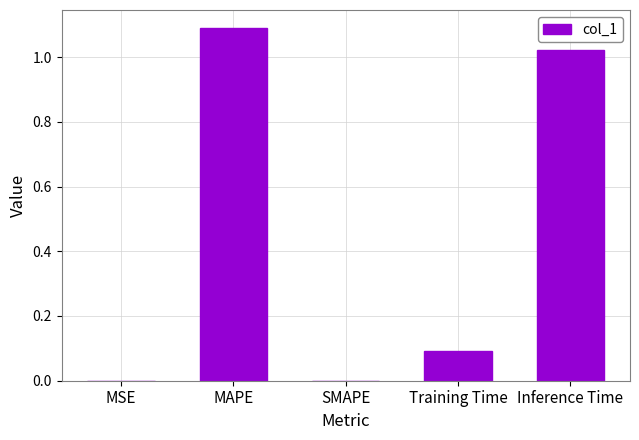

Are the bars grouped side by side (vs. stacked)?

No